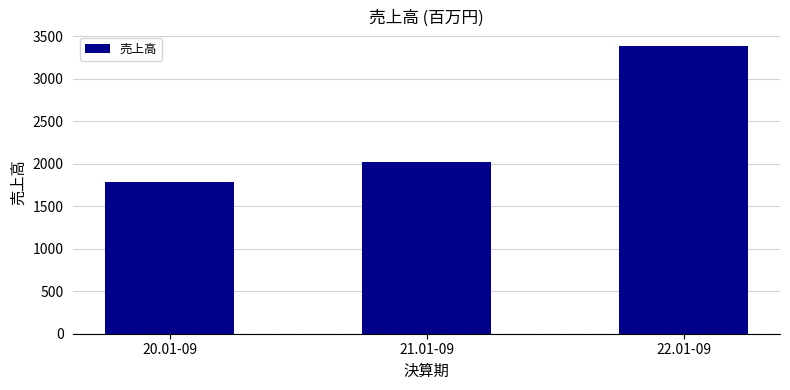

At which category does the chart reach its minimum across all series?

20.01-09